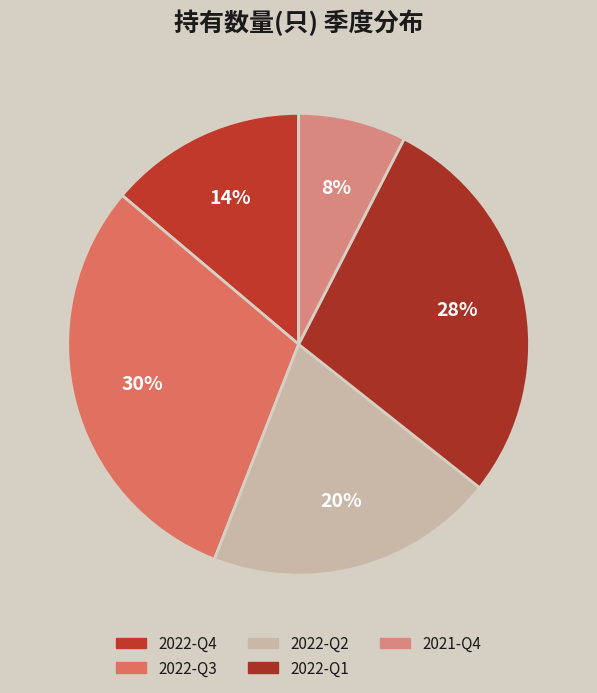

Which category has the smallest portion of the pie?

2021-Q4